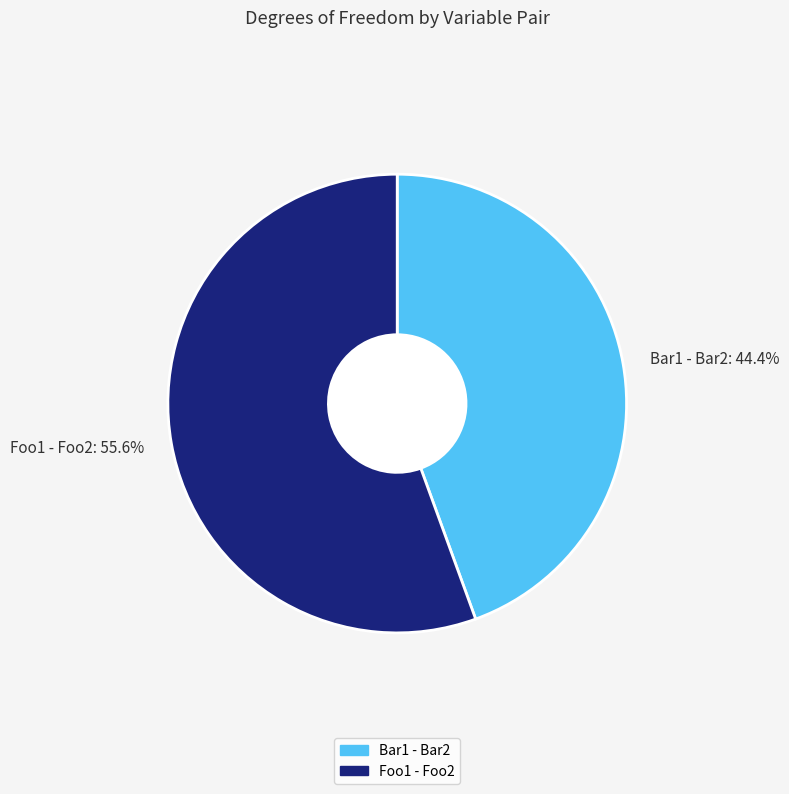

What percentage is the Foo1 - Foo2 slice, to the nearest percent?

56%